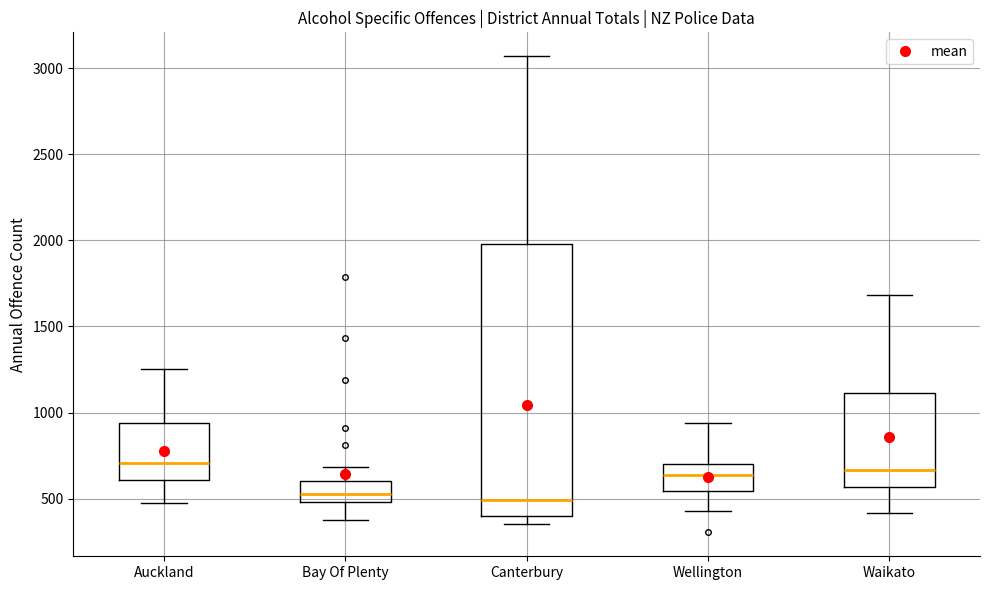

Which box is the tallest, from its lower edge to its upper edge?

Canterbury